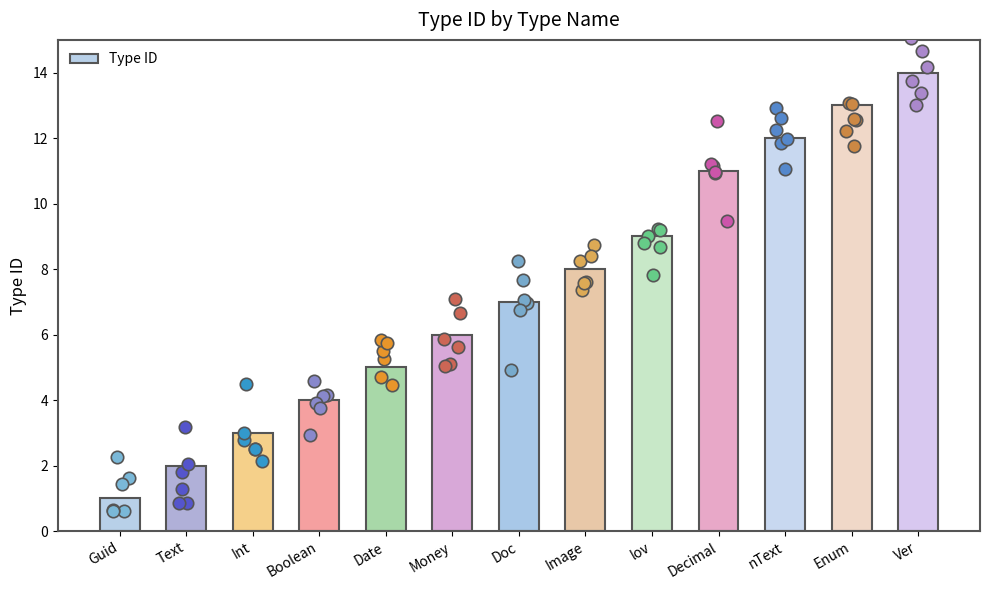

What is the change in value from Guid to lov?

+8